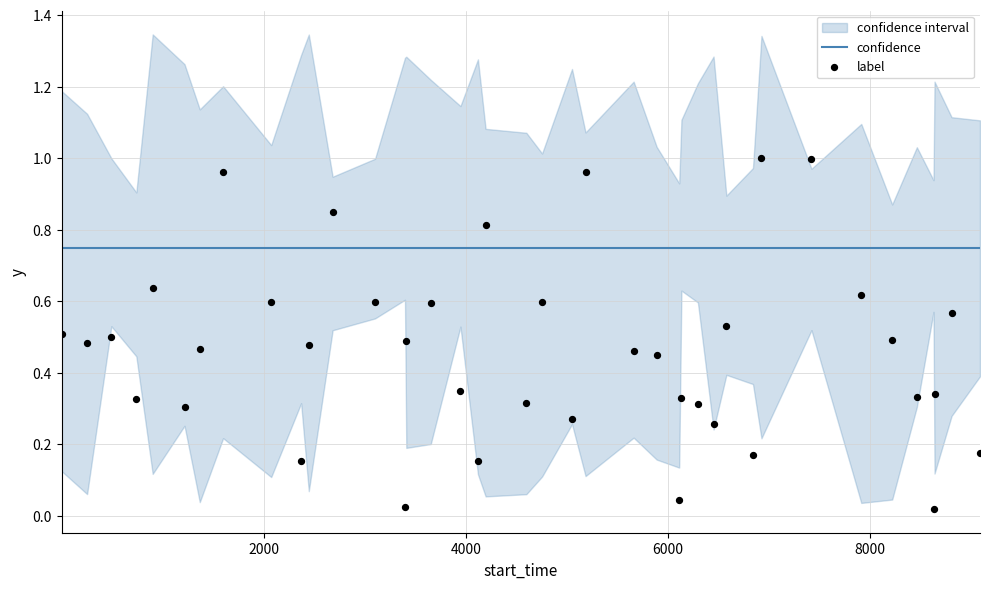

What is the total value across all series at 31?

1.7